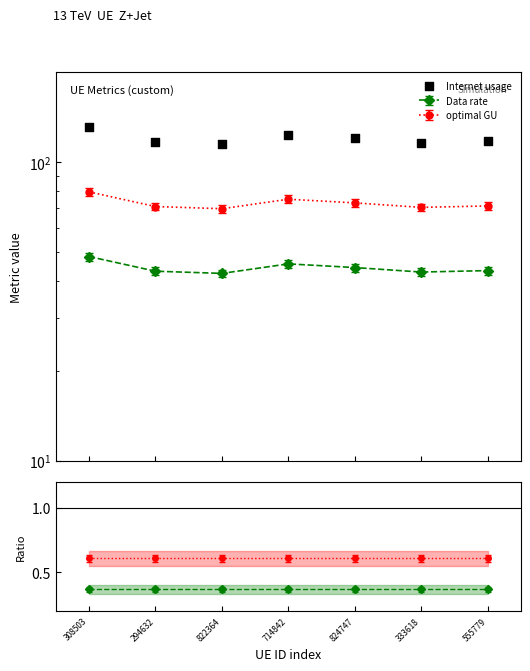

Between 333618 and 555779, which is larger?

555779